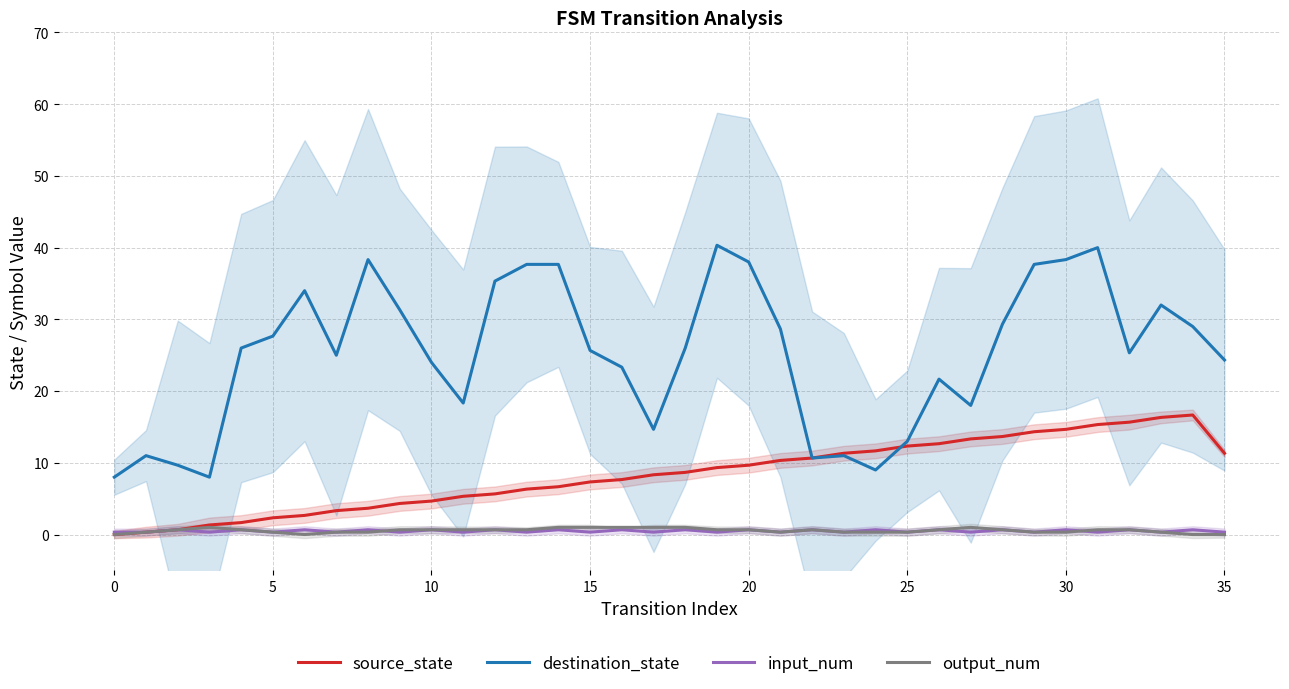

What is the maximum value shown in the chart?

40.3